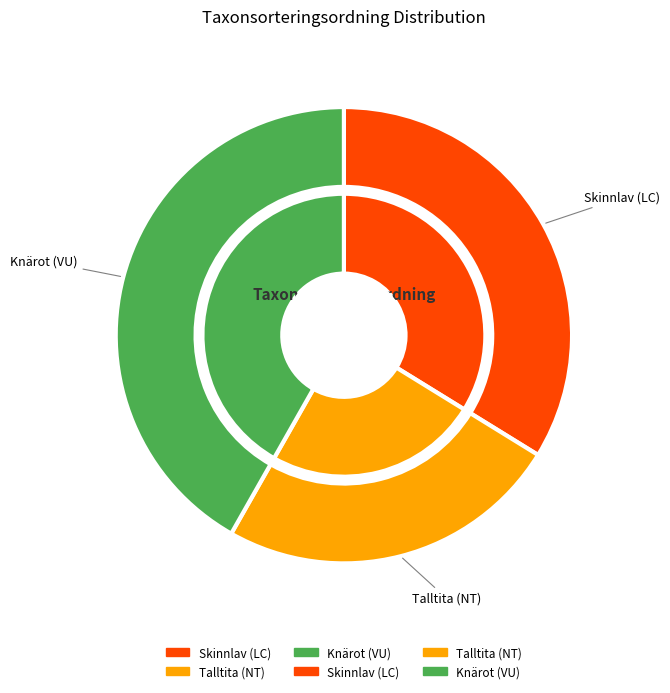

Does Talltita (NT) account for over 50% of the chart?

No